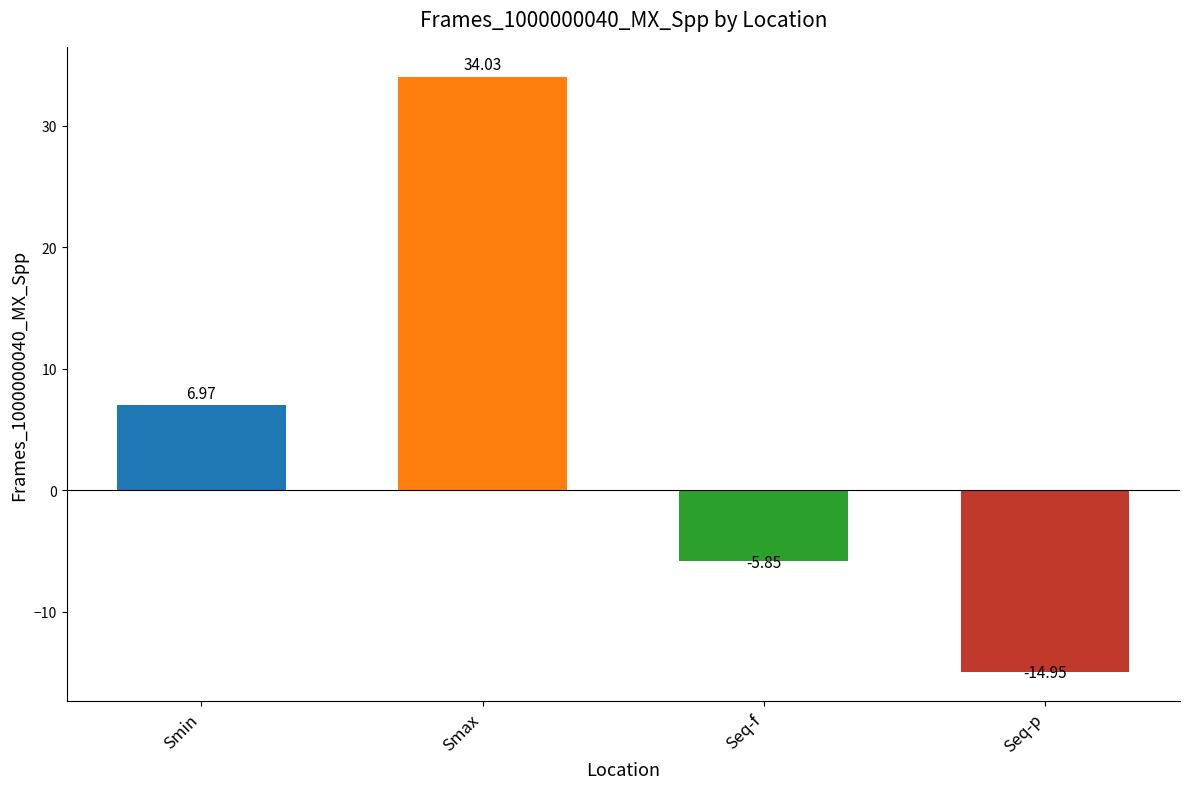

What is the difference between the maximum and minimum values?

49.0